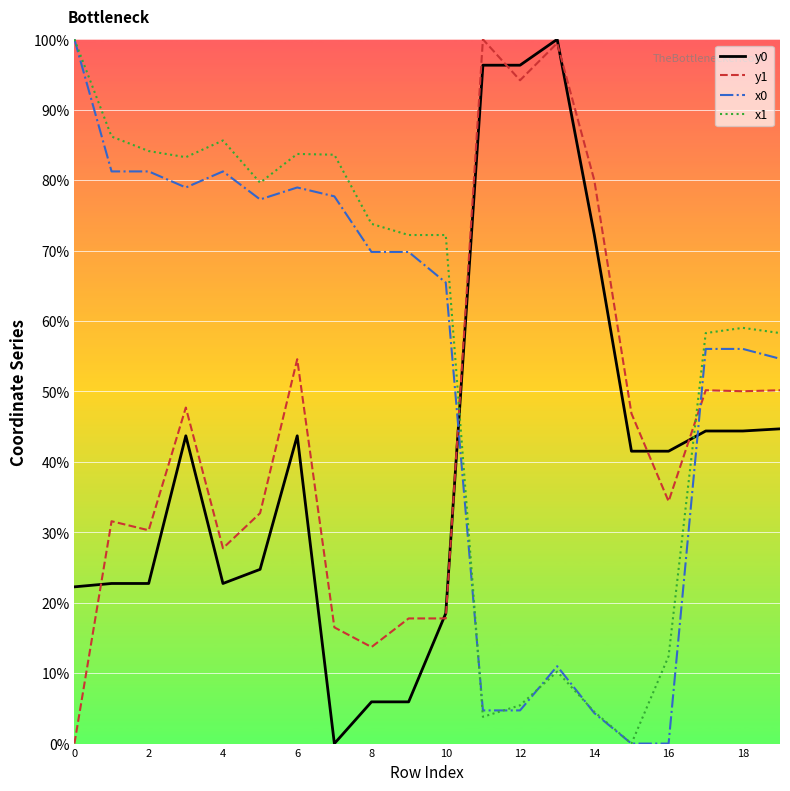

What is the maximum value shown in the chart?

100.0